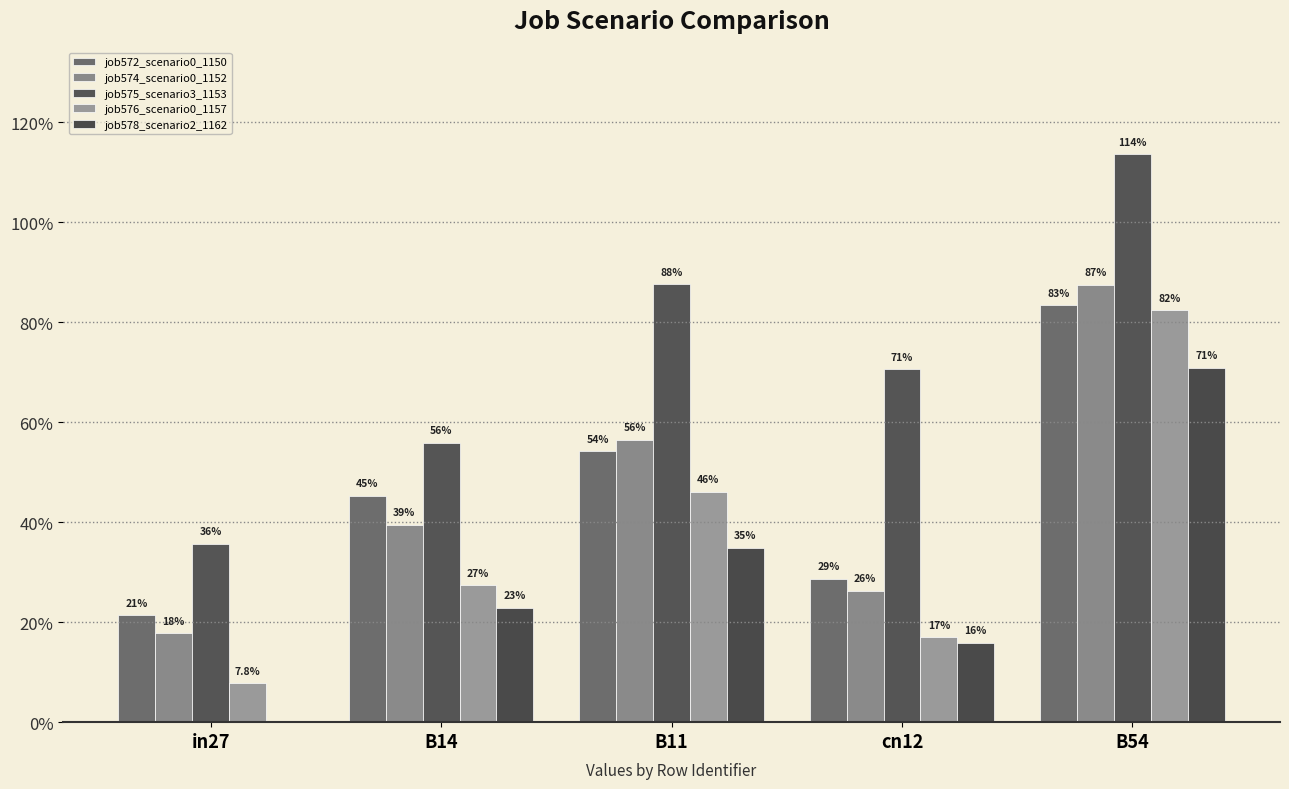

Are the bars grouped side by side (vs. stacked)?

Yes